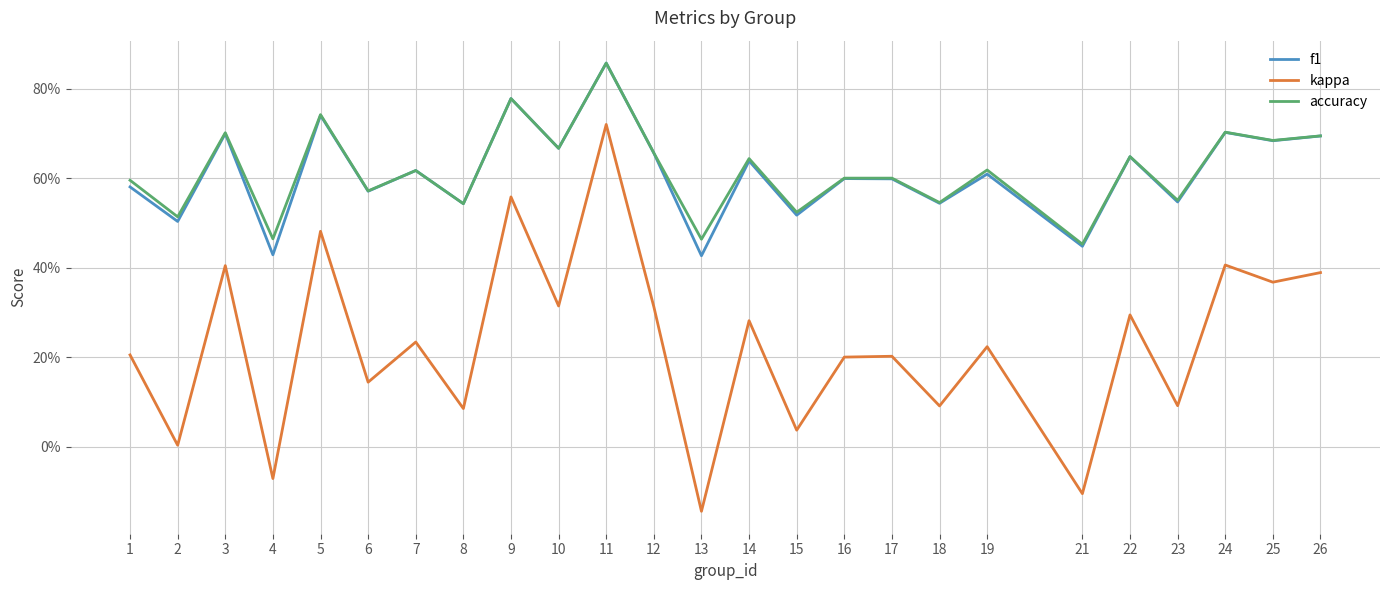

Does the chart display data point markers on the line(s)?

No